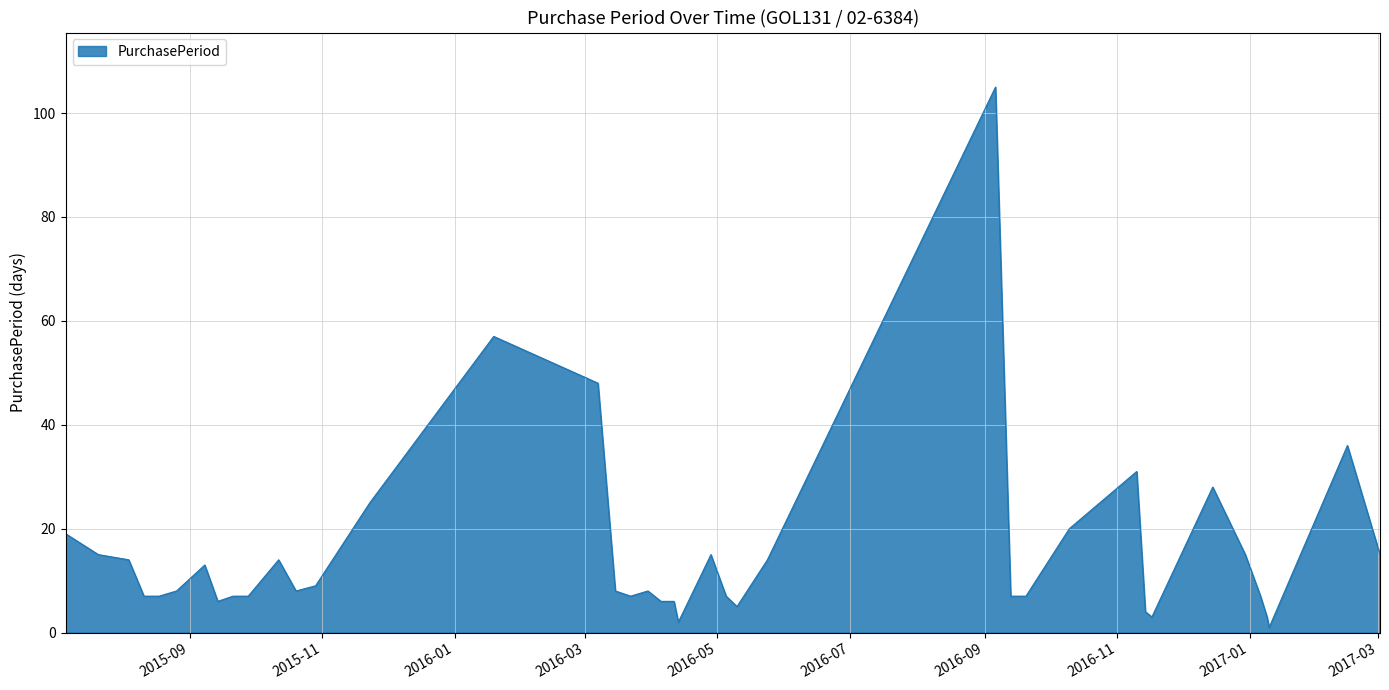

What is the maximum value shown in the chart?

105